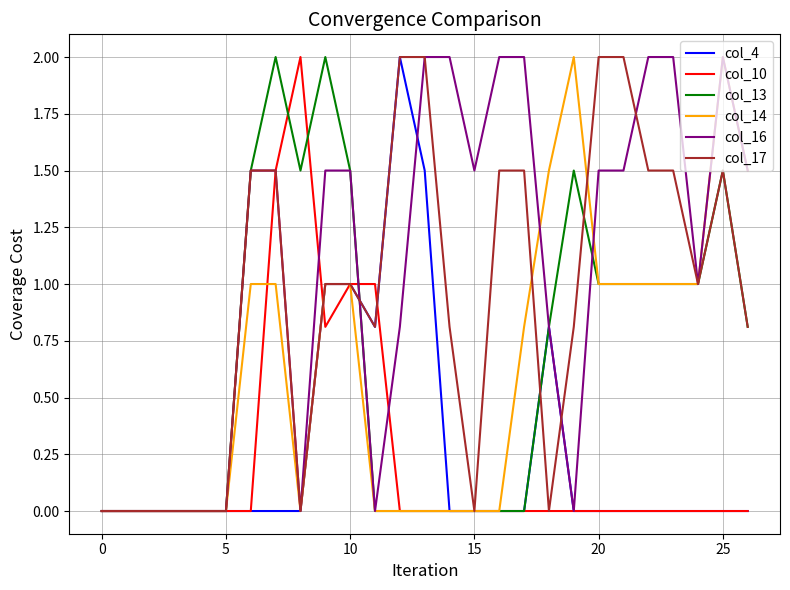

What is the maximum value for col_16?

2.0